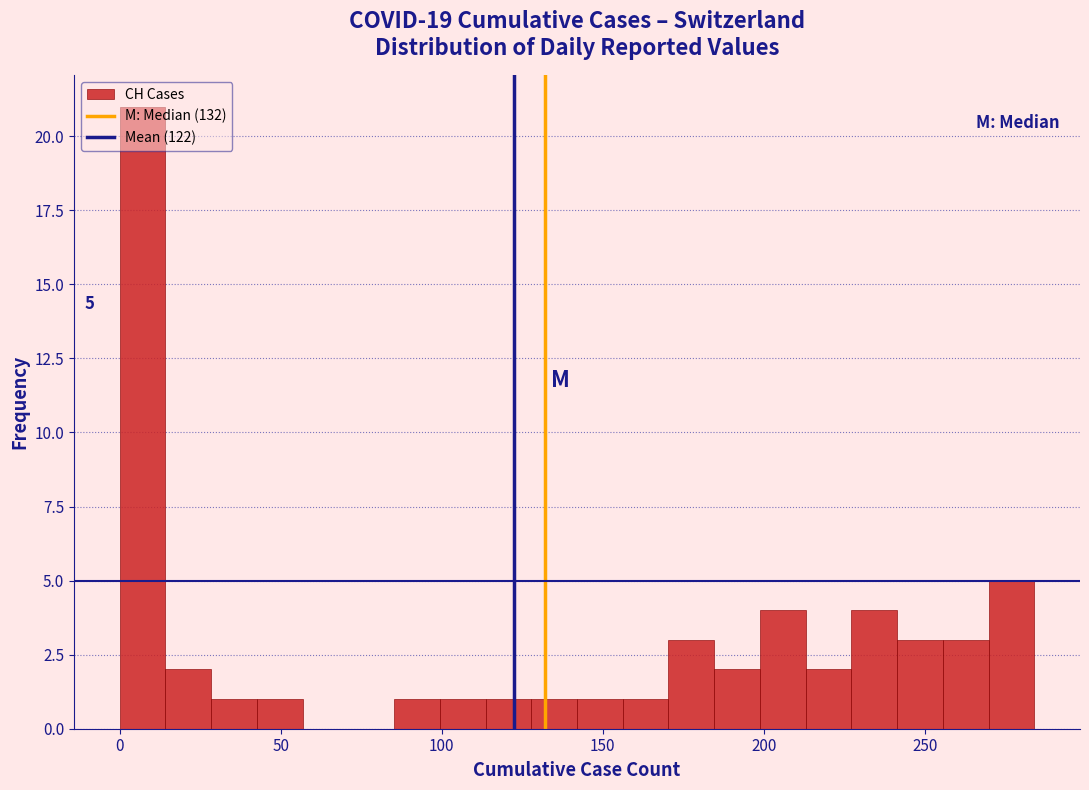

Around what value on the x-axis is the tallest bar? Give the approximate position of its centre, as read against the axis.

5